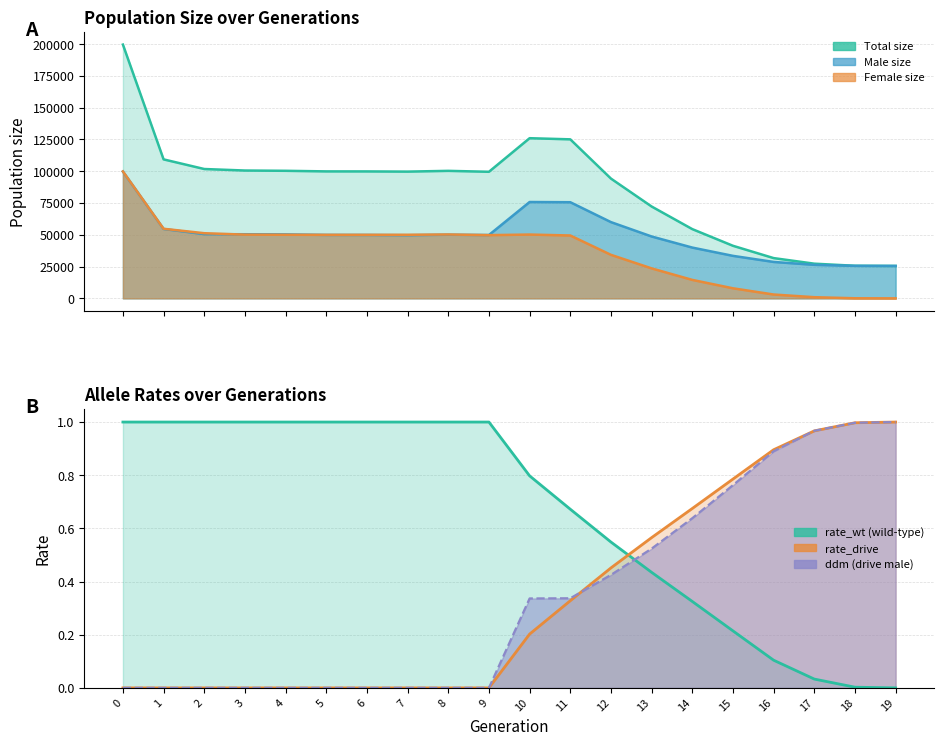

How many distinct data groups are displayed?

6